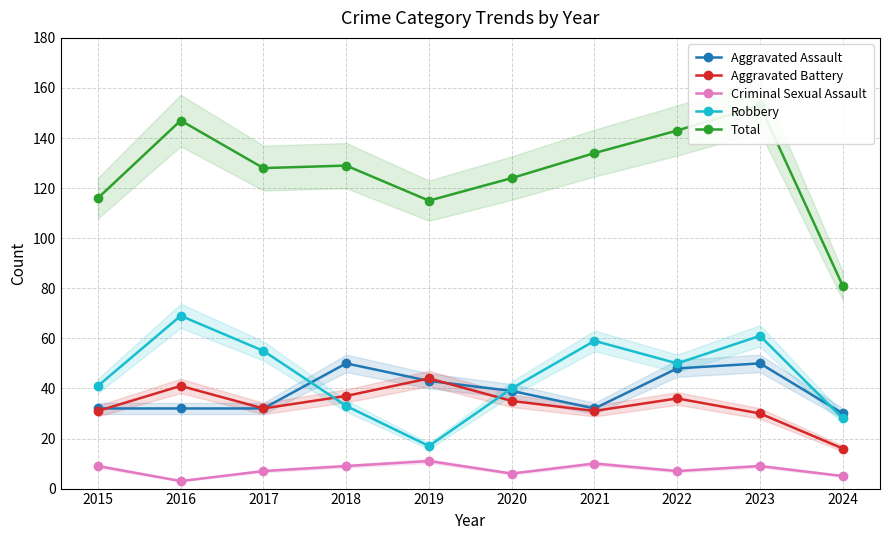

What is the value of the Total point at the 10th from the left?

81